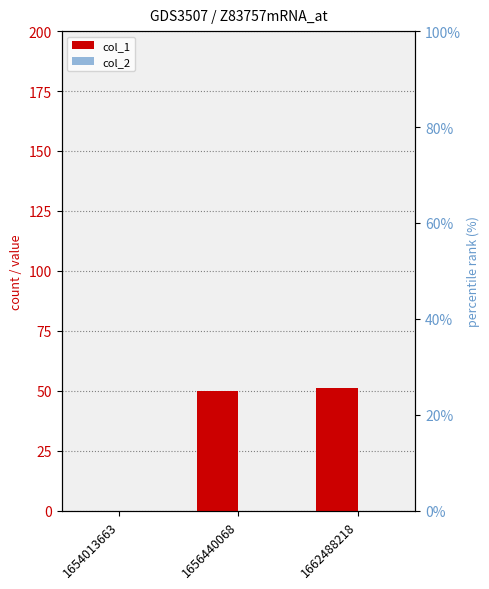

Where is col_2 nearest to the value 0?

1654013663